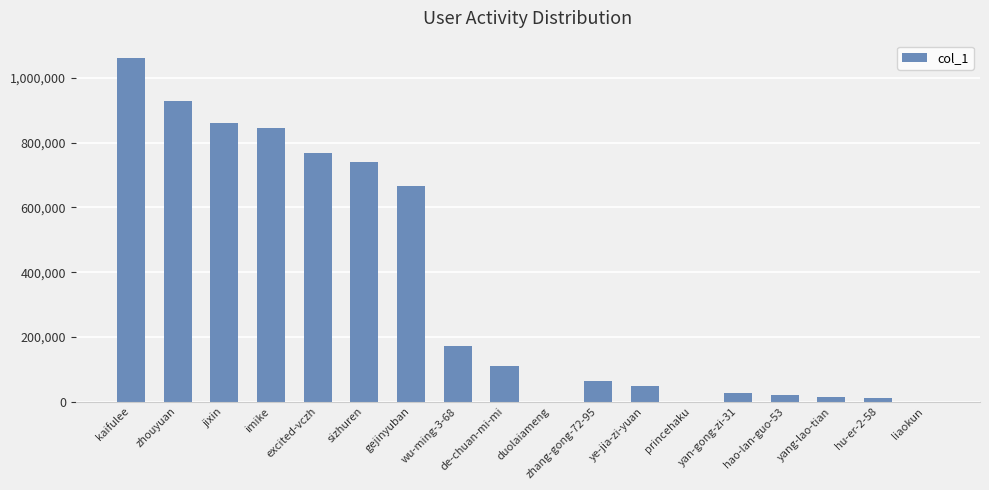

Which label corresponds to the largest value in the chart?

kaifulee